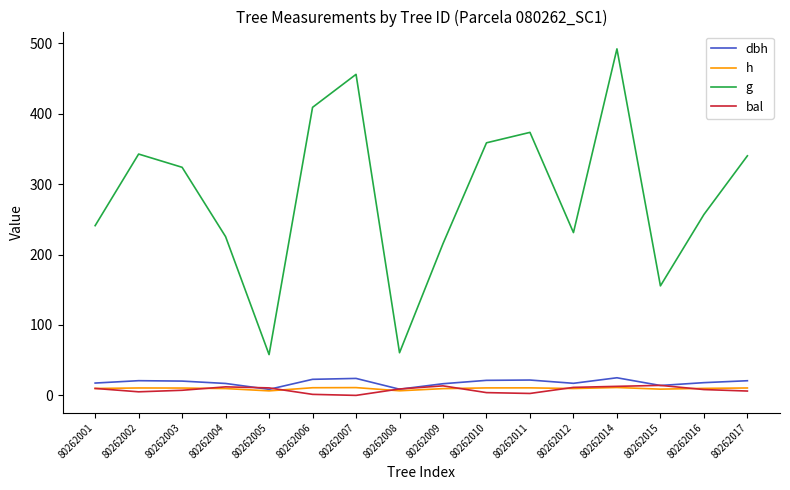

Which series has the largest range (max minus min)?

g